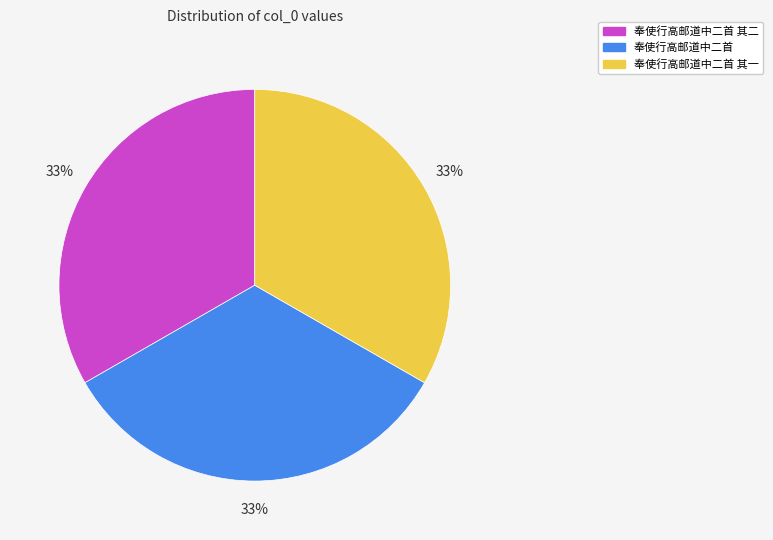

To the nearest percent, what is the combined percentage of 奉使行高邮道中二首 and 奉使行高邮道中二首 其一?

67%